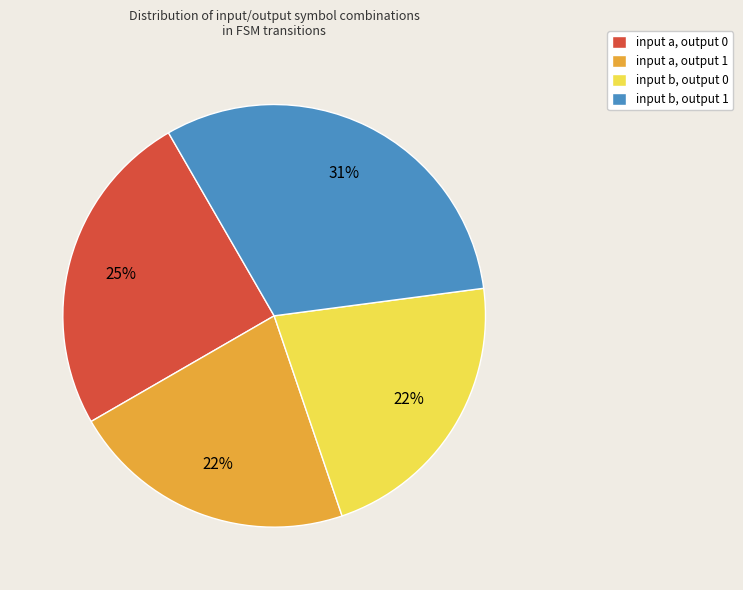

Which slice is the largest?

input b, output 1